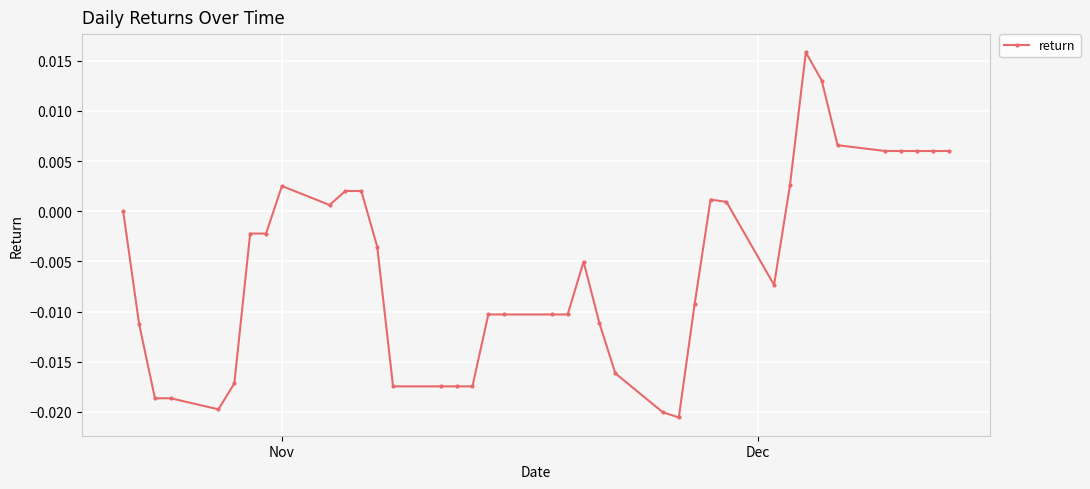

True or false: there are more than 1 points higher than both neighbors.

True